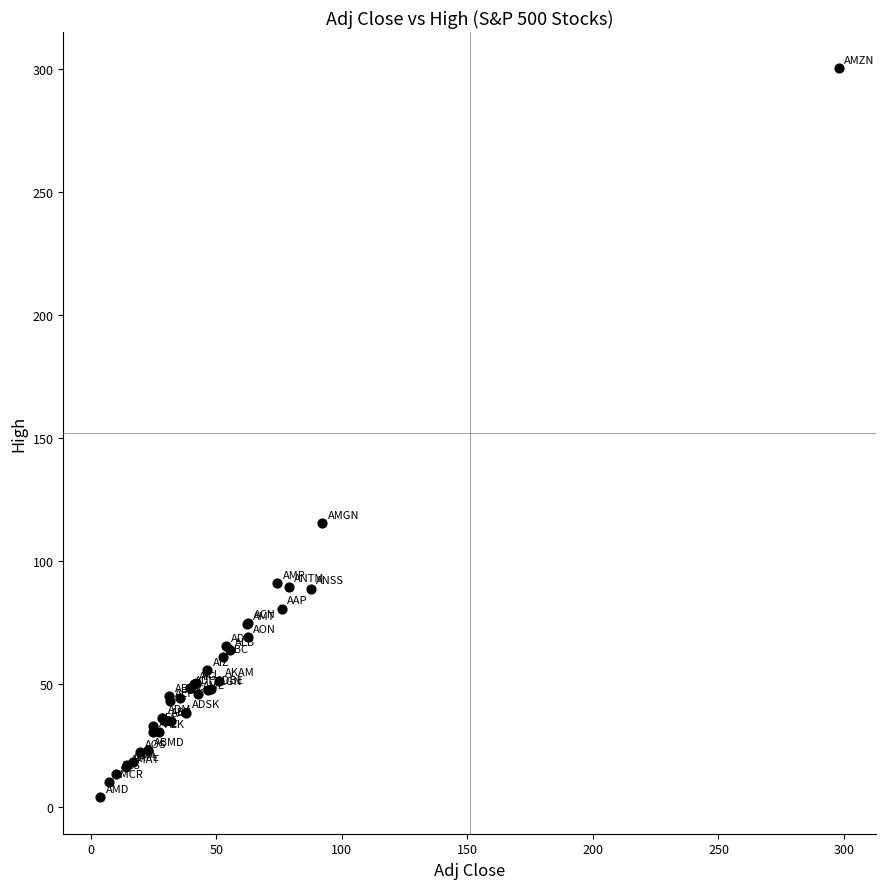

What Y value in the scatter plot is closest to 152?

115.2